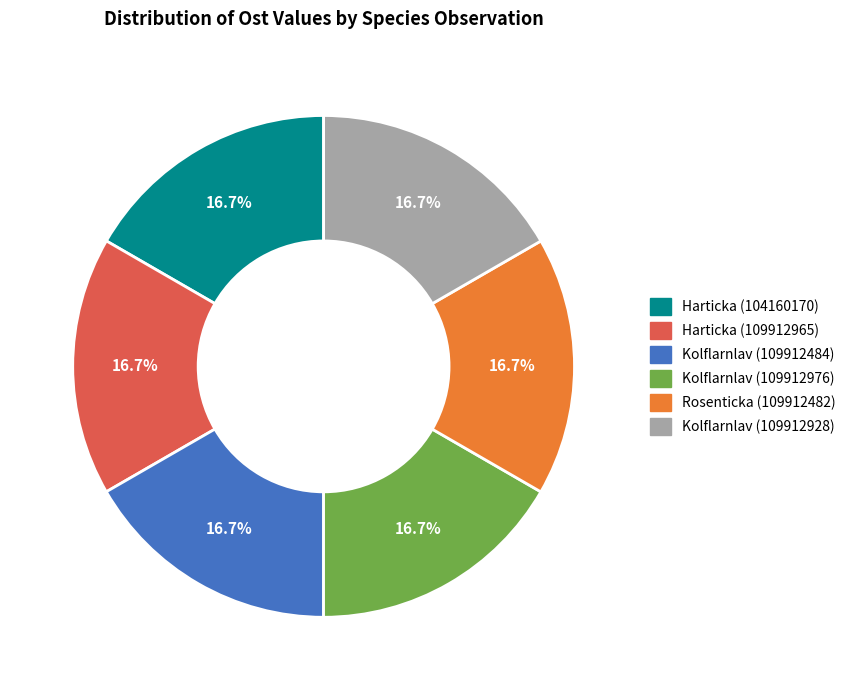

Approximately how many times larger is the value at Kolflarnlav (109912976) compared to Kolflarnlav (109912928)?

1.0